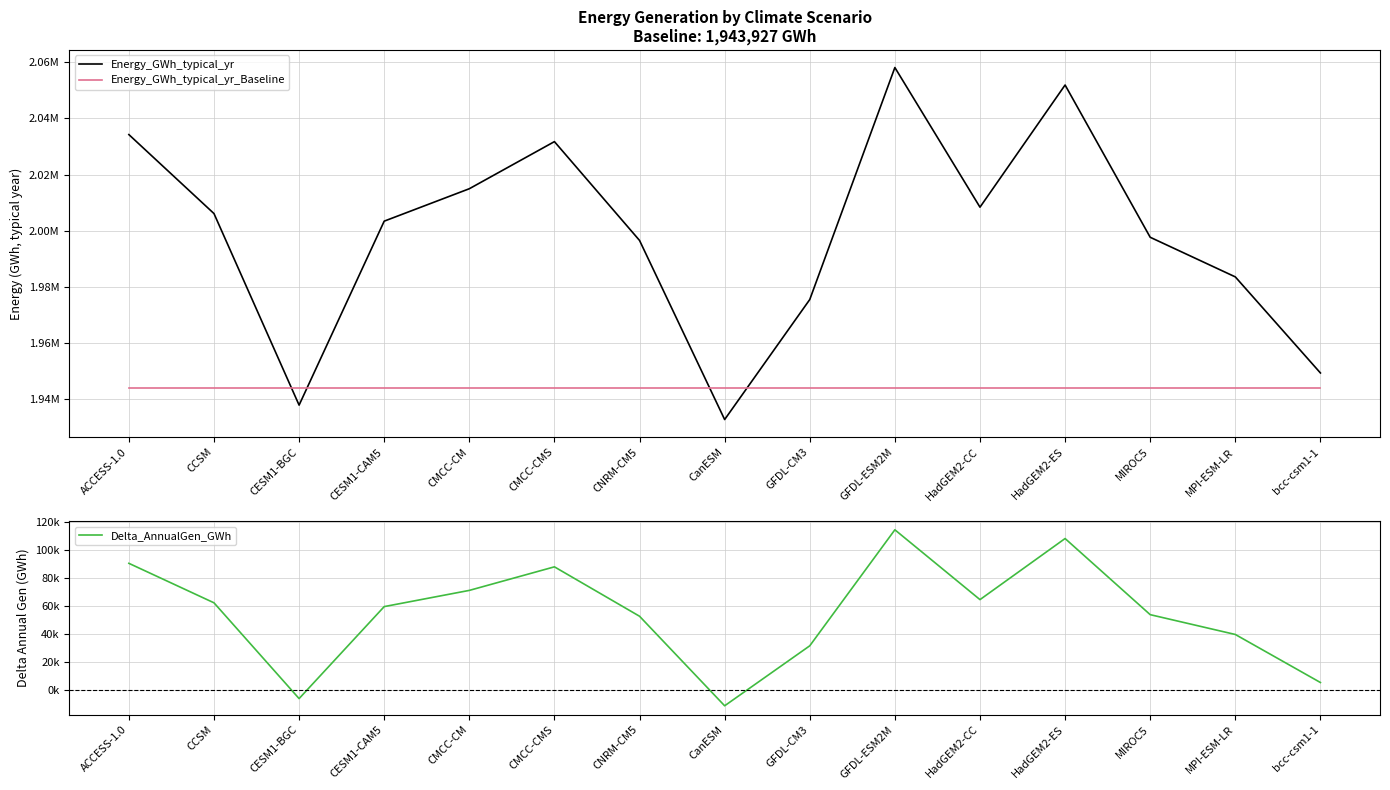

What is the sum of all Energy_GWh_typical_yr_Baseline values?

29158903.7